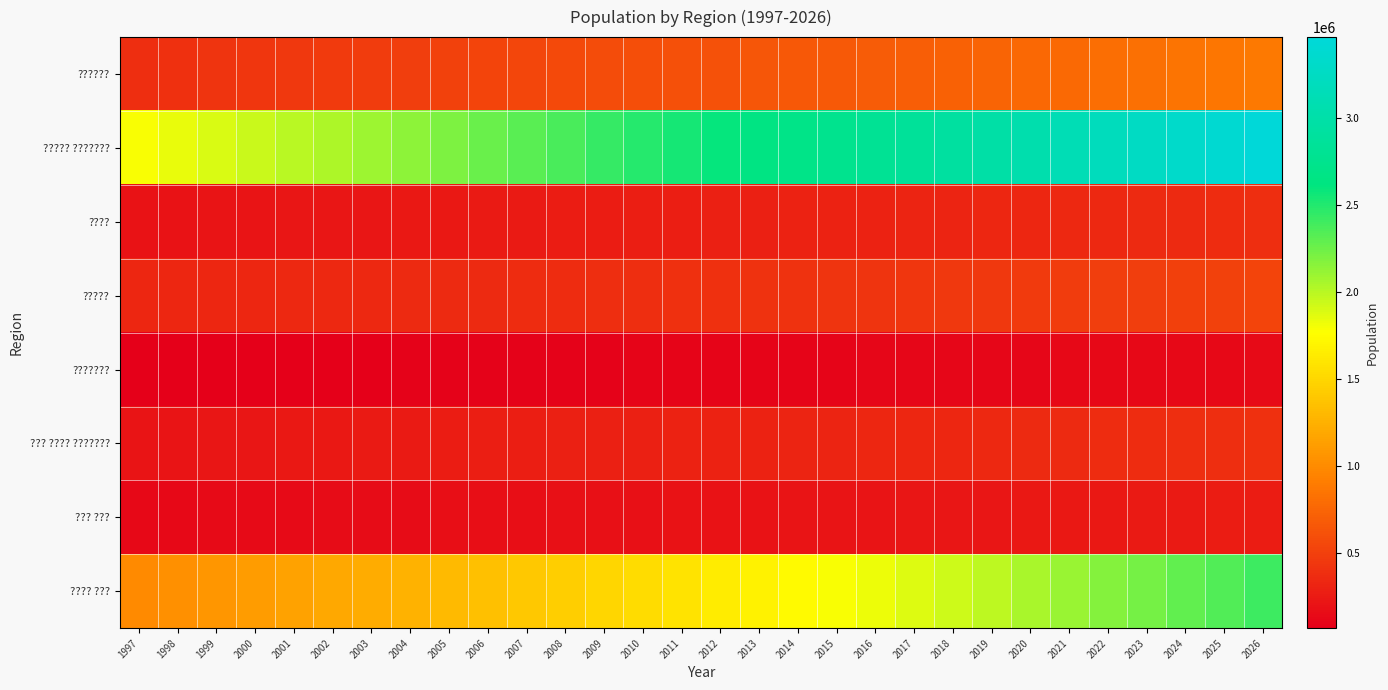

Reading right to left, extract all data points from this chart.

??????: 2026=884830	2025=863797	2024=842969	2023=822435	2022=802172	2021=782227	2020=762541	2019=743121	2018=723954	2017=705053	2016=688337	2015=671721	2014=655277	2013=638968	2012=622793	2011=606720	2010=590818	2009=575051	2008=559421	2007=543891	2006=525433	2005=507611	2004=490393	2003=474564	2002=459402	2001=444725	2000=430370	1999=415069	1998=399905	1997=385165
????? ???????: 2026=3464858	2025=3395260	2024=3325905	2023=3256906	2022=3188387	2021=3120448	2020=3053183	2019=2986714	2018=2921170	2017=2856691	2016=2803411	2015=2749990	2014=2696714	2013=2643435	2012=2590152	2011=2536725	2010=2483446	2009=2430170	2008=2376893	2007=2323469	2006=2262735	2005=2203738	2004=2146400	2003=2093381	2002=2042306	2001=1992577	2000=1943658	1999=1891171	1998=1838807	1997=1787562
????: 2026=374041	2025=366989	2024=359934	2023=352875	2022=345875	2021=338919	2020=332050	2019=325271	2018=318629	2017=312135	2016=306275	2015=300402	2014=294546	2013=288691	2012=282837	2011=276967	2010=271117	2009=265268	2008=259420	2007=253558	2006=246696	2005=240023	2004=233530	2003=227520	2002=221726	2001=216078	2000=210518	1999=204547	1998=198584	1997=192743
?????: 2026=523257	2025=512937	2024=502625	2023=492340	2022=482064	2021=471834	2020=461666	2019=451584	2018=441585	2017=431706	2016=424935	2015=418095	2014=411227	2013=404311	2012=397345	2011=390308	2010=383245	2009=376134	2008=368974	2007=361743	2006=357424	2005=353157	2004=348941	2003=344982	2002=341108	2001=337278	2000=333451	1999=329274	1998=325033	1997=320809
???????: 2026=135233	2025=132481	2024=129745	2023=127025	2022=124332	2021=121671	2020=119042	2019=116454	2018=113915	2017=111425	2016=109286	2015=107143	2014=105009	2013=102876	2012=100746	2011=98613	2010=96488	2009=94365	2008=92244	2007=90120	2006=87663	2005=85273	2004=82949	2003=80798	2002=78725	2001=76704	2000=74716	1999=72580	1998=70448	1997=68361
??? ???? ???????: 2026=392363	2025=384903	2024=377465	2023=370030	2022=362602	2021=355202	2020=347818	2019=340475	2018=333194	2017=326008	2016=321234	2015=316394	2014=311520	2013=306597	2012=301624	2011=296584	2010=291512	2009=286391	2008=281219	2007=275981	2006=267598	2005=259474	2004=251596	2003=244328	2002=237342	2001=230556	2000=223896	1999=216769	1998=209679	1997=202759
??? ???: 2026=259616	2025=254657	2024=249689	2023=244704	2022=239740	2021=234802	2020=229884	2019=225020	2018=220227	2017=215514	2016=211342	2015=207165	2014=203005	2013=198850	2012=194701	2011=190547	2010=186409	2009=182278	2008=178153	2007=174022	2006=169064	2005=164250	2004=159574	2003=155251	2002=151088	2001=147037	2000=143054	1999=138783	1998=134525	1997=130361
???? ???: 2026=2411790	2025=2349301	2024=2287558	2023=2226544	2022=2166269	2021=2106745	2020=2047969	2019=1989970	2018=1932843	2017=1876666	2016=1828614	2015=1780426	2014=1732370	2013=1684316	2012=1636258	2011=1588070	2010=1540016	2009=1491960	2008=1443908	2007=1395720	2006=1349263	2005=1304388	2004=1261017	2003=1221128	2002=1182908	2001=1145894	2000=1109677	1999=1071055	1998=1032761	1997=995522